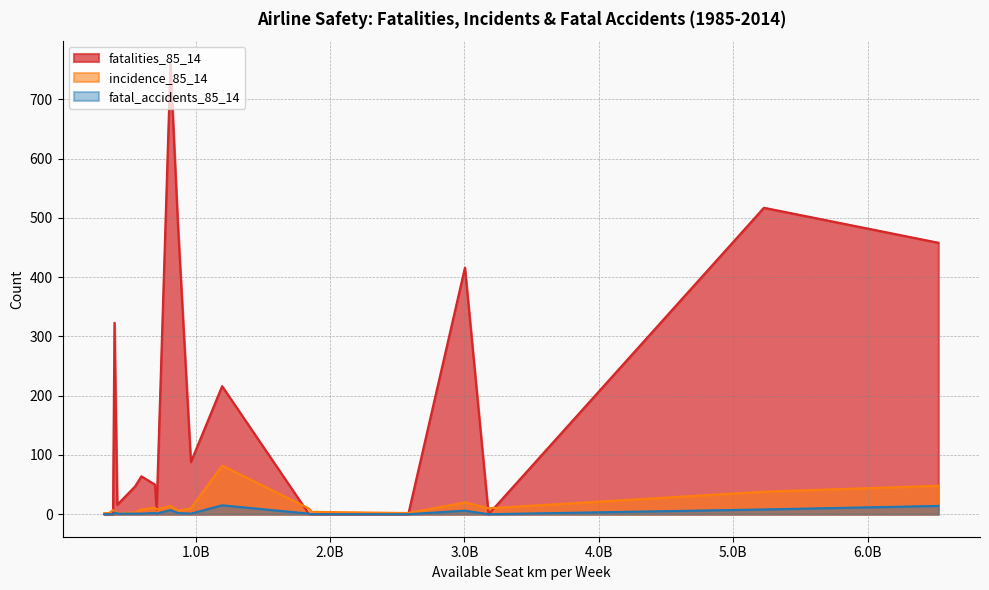

What is the greatest value displayed?

760